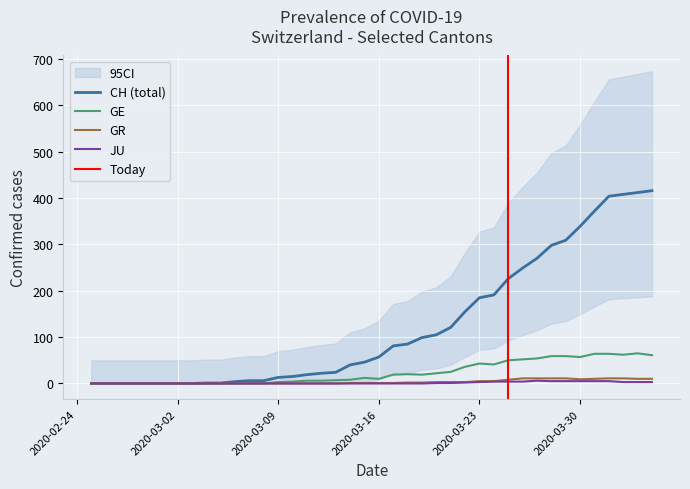

What is the maximum value for CH (total)?

416